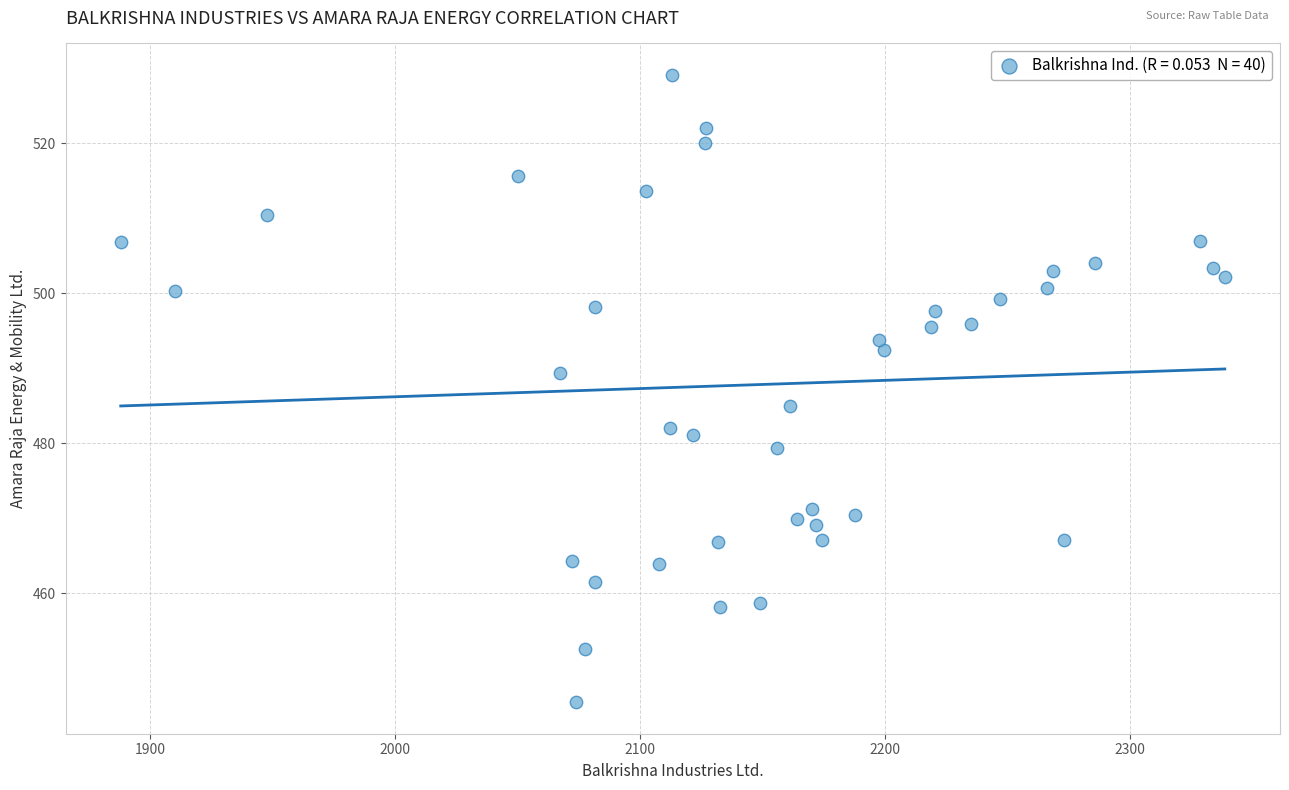

What is the range of Y values (max minus min)?

83.6